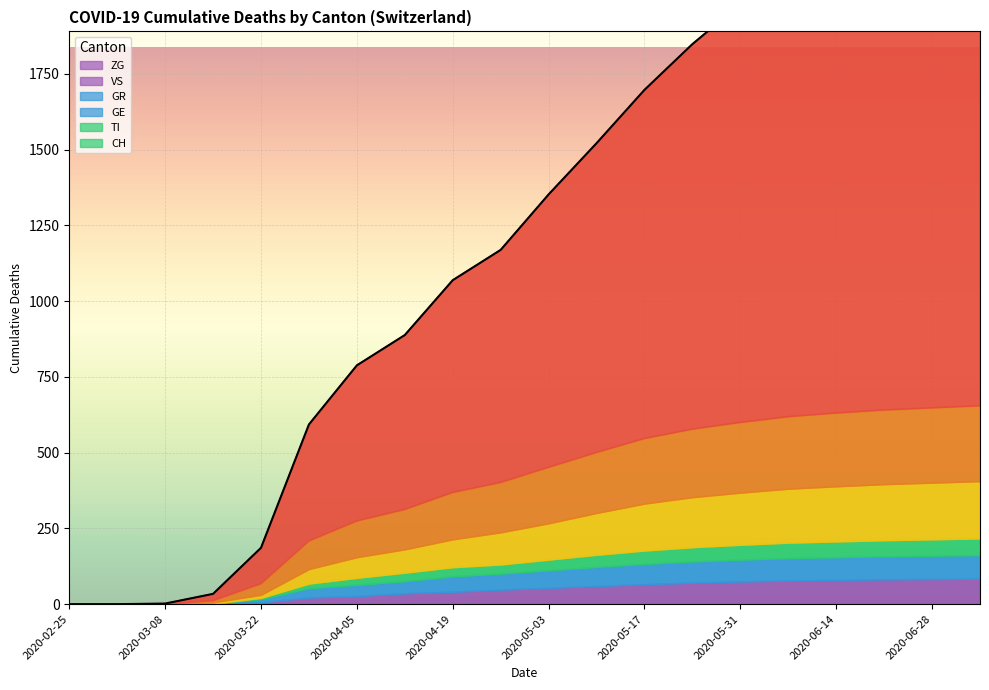

Reading left to right, transcribe all the data shown in this chart.

CH: 0	0	2	22	118	384	513	575	700	767	900	1020	1150	1270	1380	1490	1560	1640	1700	1750
TI: 0	0	0	6	37	93	120	132	155	165	185	200	215	225	232	238	242	245	247	249
GE: 0	0	0	4	10	48	68	77	92	106	120	138	155	165	172	178	182	185	187	189
GR: 0	0	0	0	4	15	23	28	30	30	35	40	44	47	49	51	52	53	54	55
VS: 0	0	0	2	11	31	37	40	51	53	58	63	67	70	72	74	75	76	77	78
ZG: 0	0	0	0	6	22	27	36	41	48	54	60	66	71	75	78	80	82	83	84